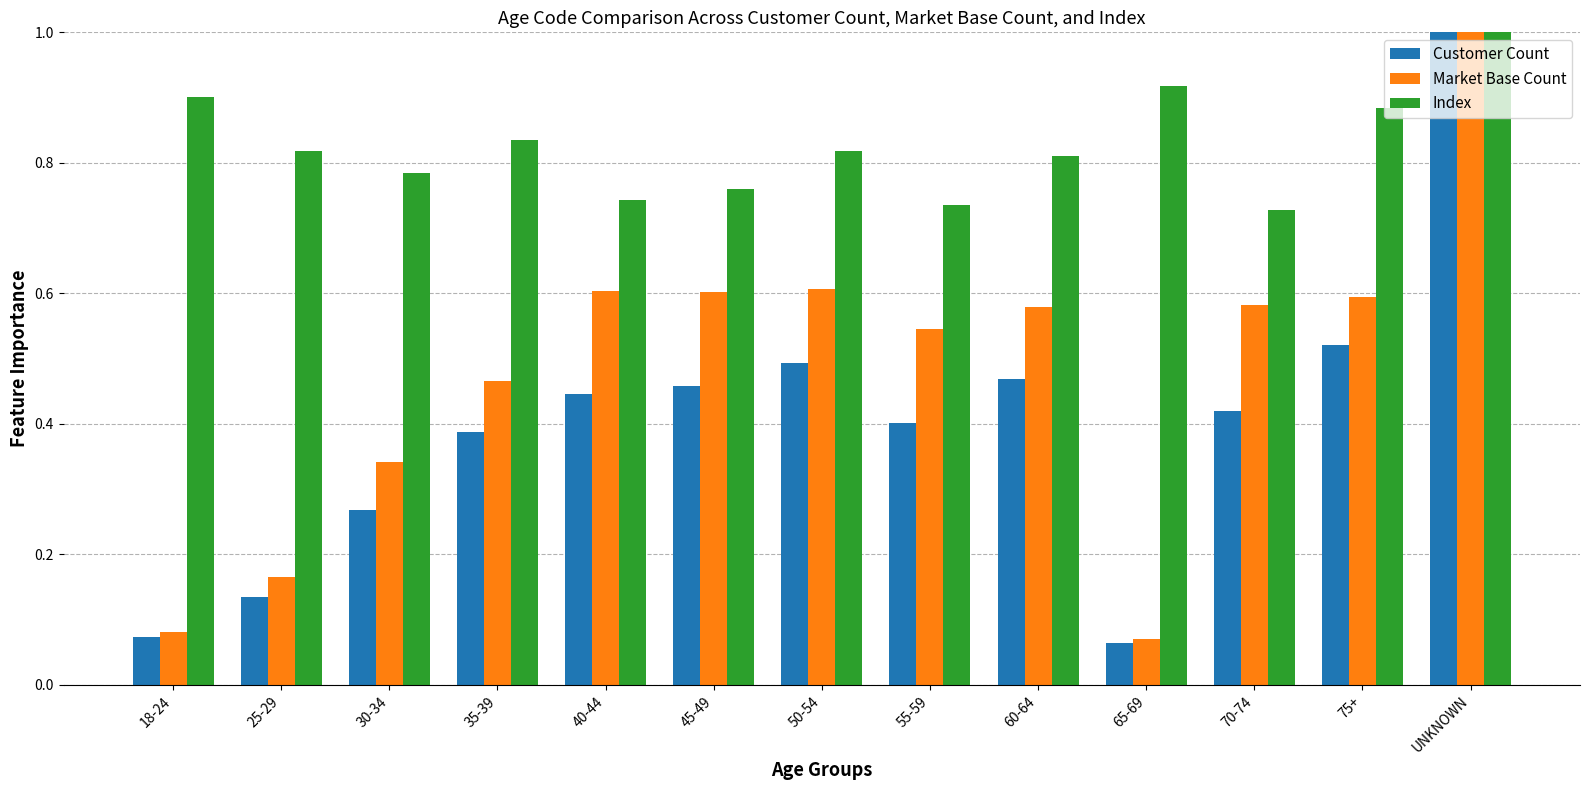

Which series changed the most between 25-29 and 50-54?

Market Base Count